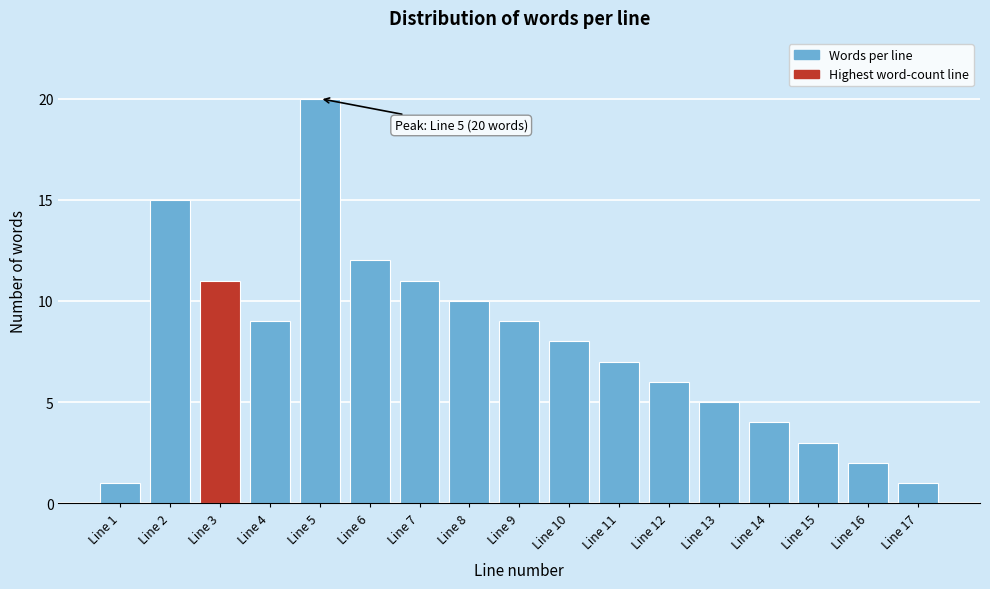

Reading right to left, extract all data points from this chart.

Line 17=1	Line 16=2	Line 15=3	Line 14=4	Line 13=5	Line 12=6	Line 11=7	Line 10=8	Line 9=9	Line 8=10	Line 7=11	Line 6=12	Line 5=20	Line 4=9	Line 3=11	Line 2=15	Line 1=1